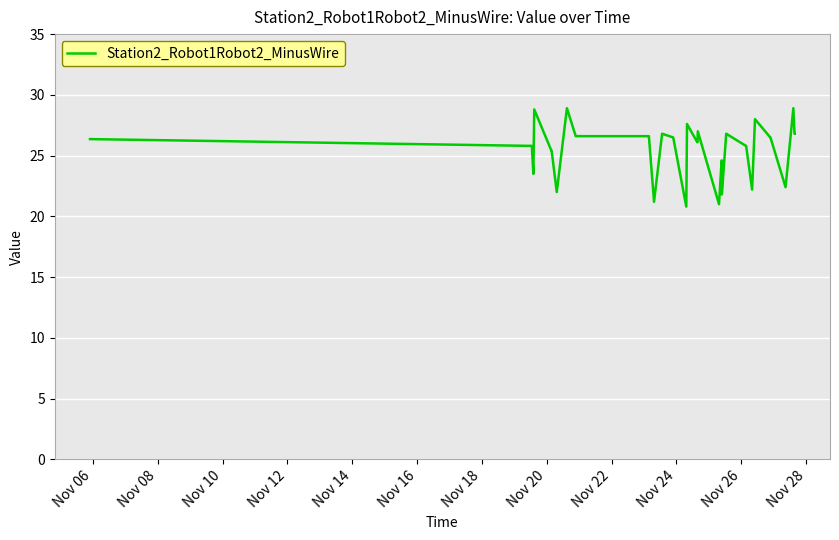

What is the minimum value shown in the chart?

20.8